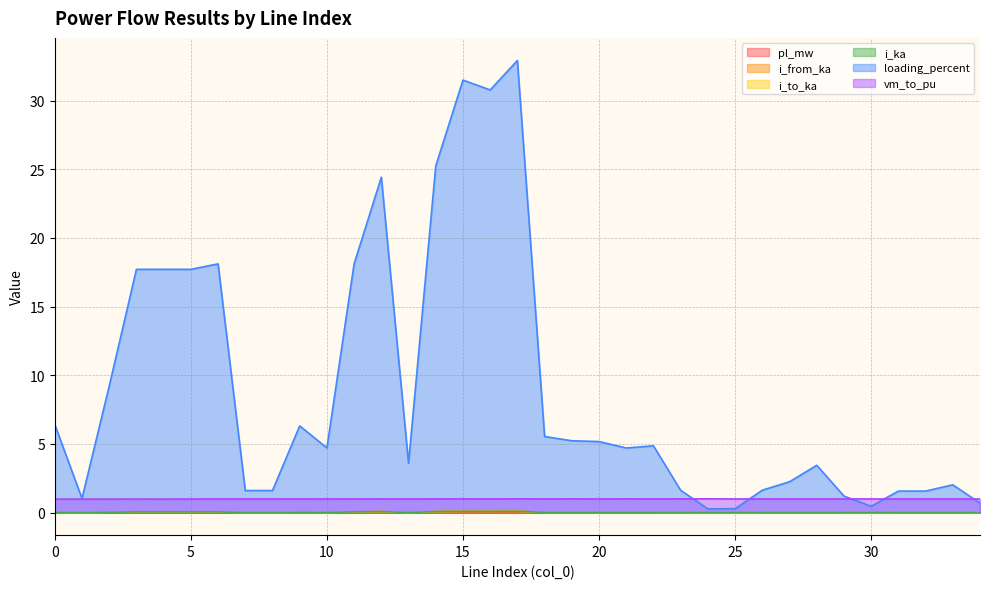

Where is the first local minimum for i_to_ka?

1